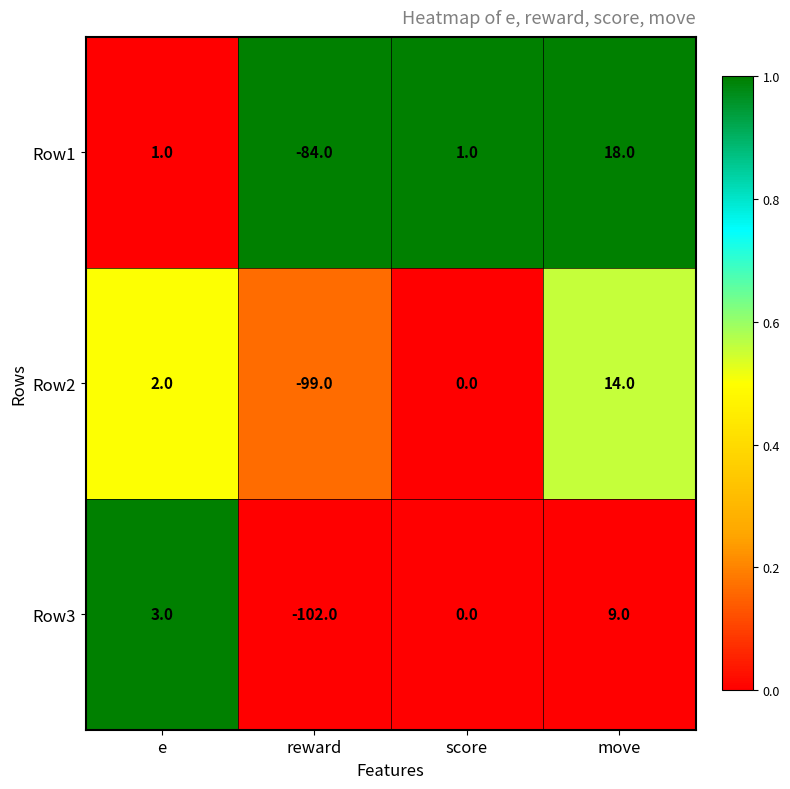

How many categories are shown in the chart?

4